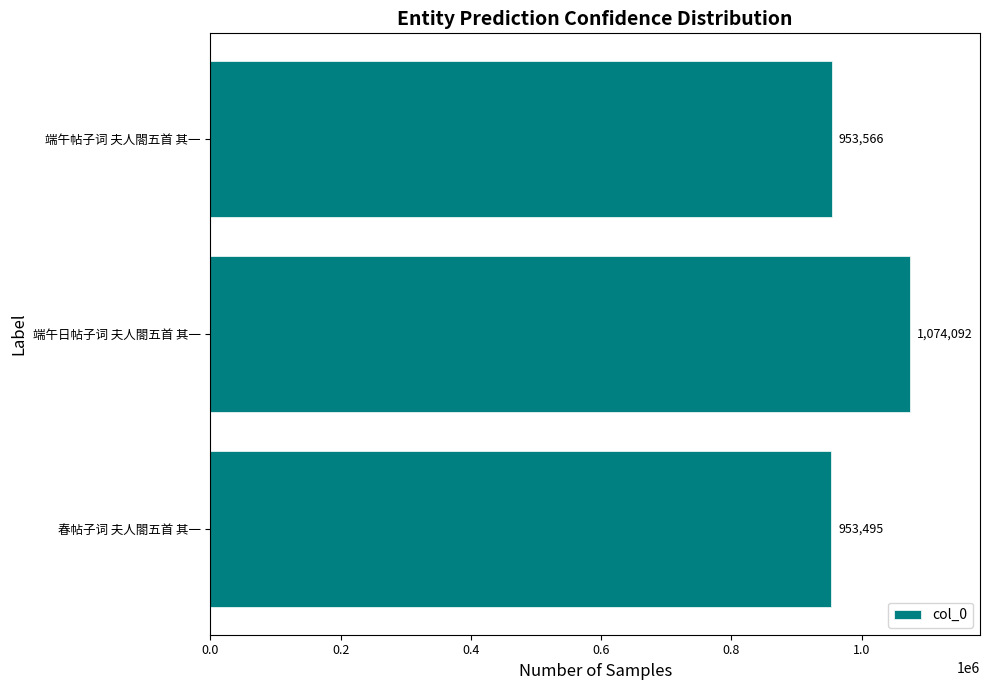

What is the difference between the maximum and second lowest values?

120526